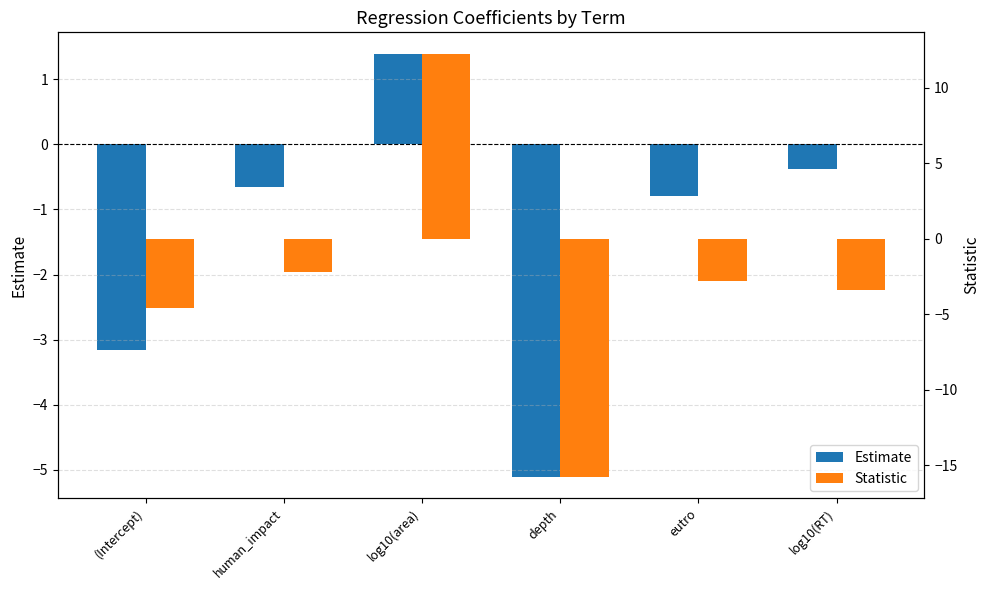

How many groups of bars are there?

6